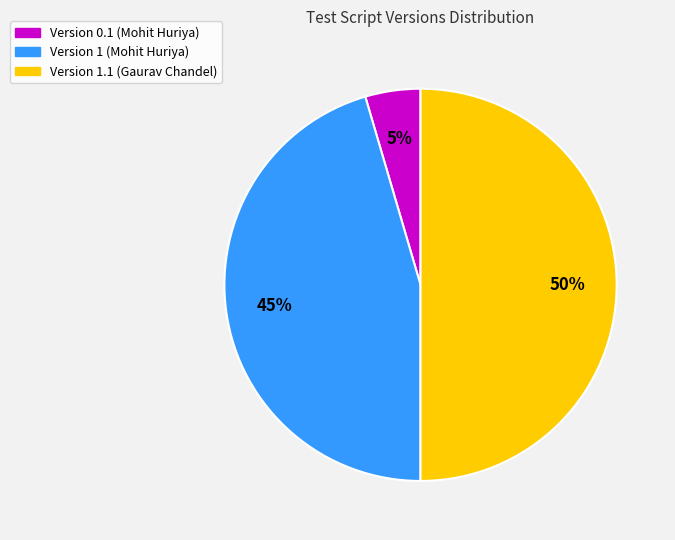

To the nearest percent, what is the average slice percentage?

33%